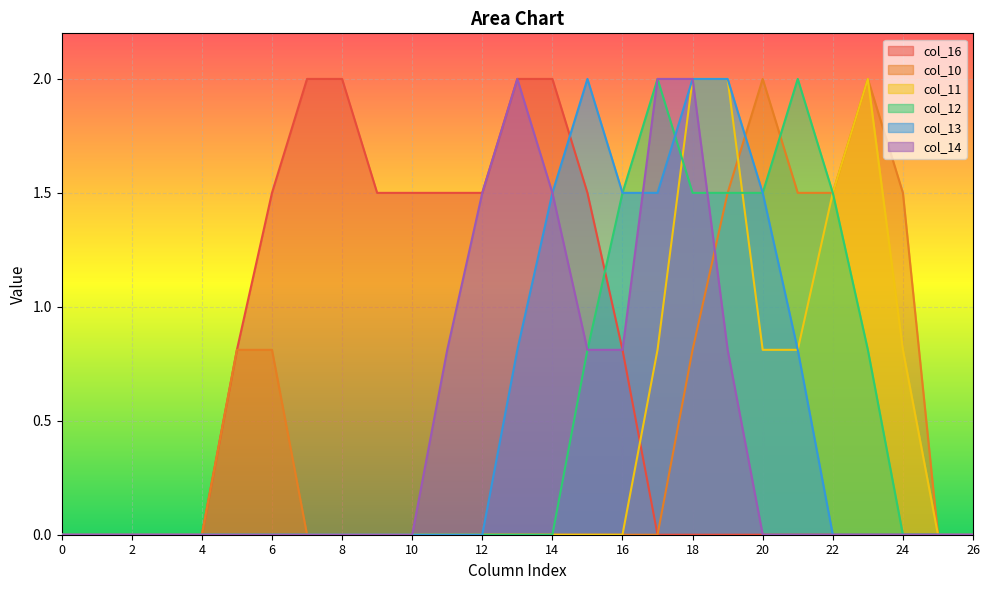

What is the difference between the col_10 values at 5 and 25?

0.8